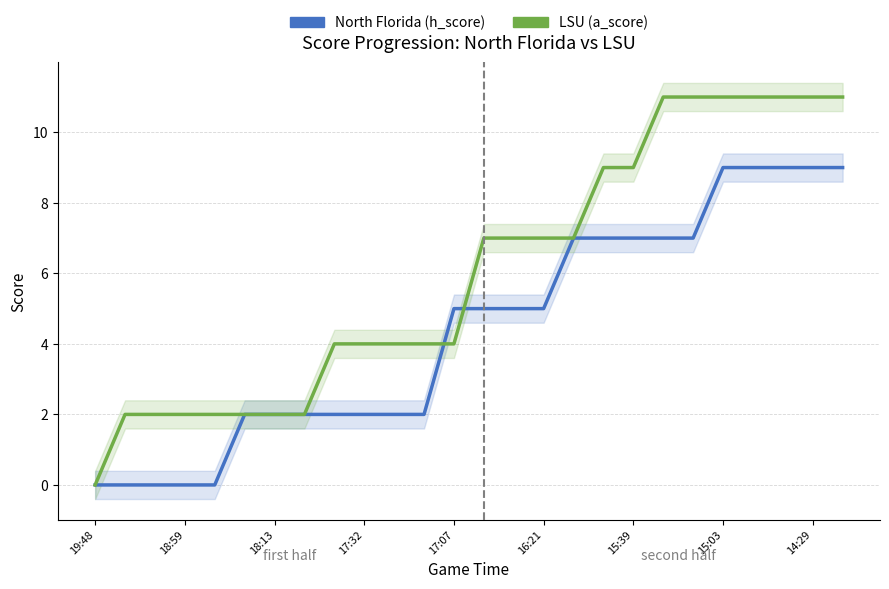

What is the label of the 4th point from the left?

18:59